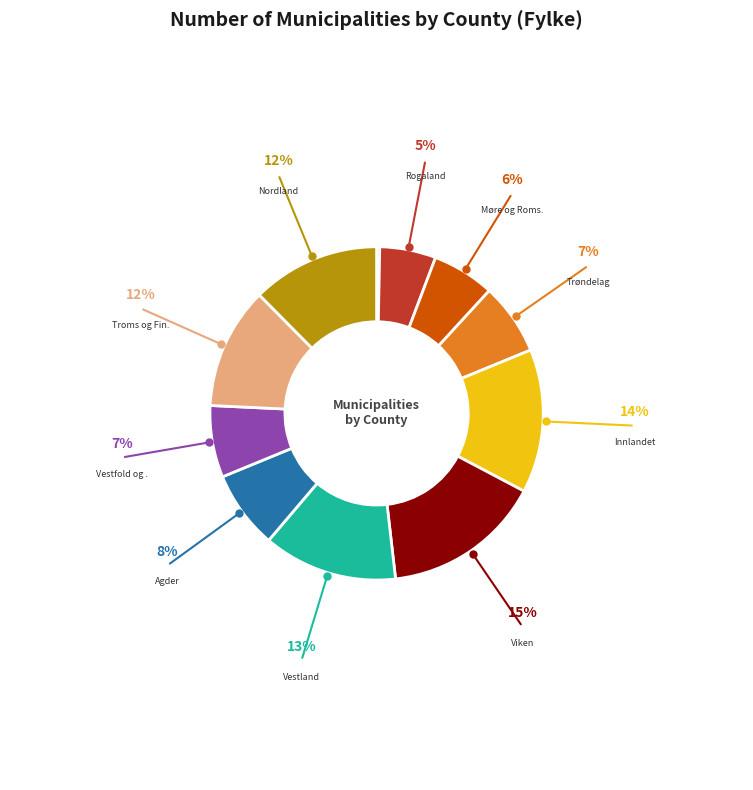

Does any single category account for the majority?

No